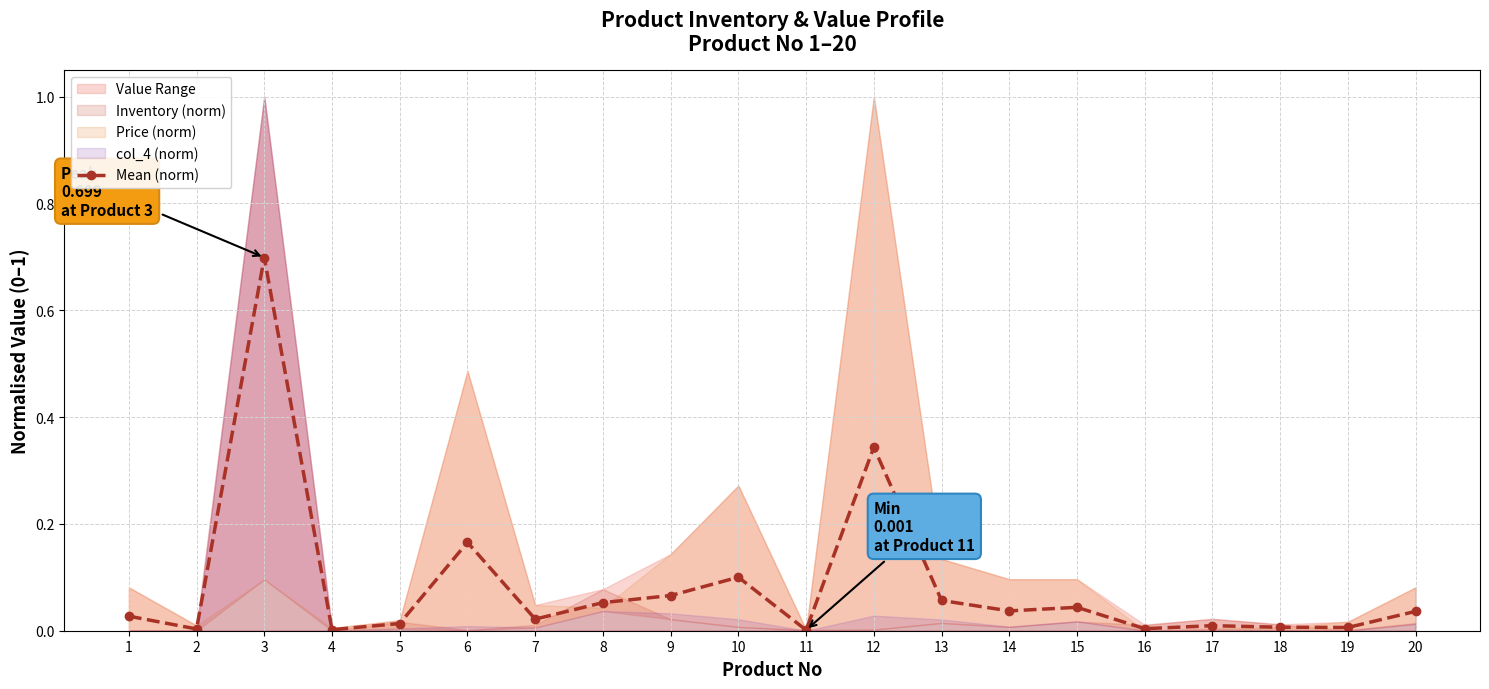

What is the sum of the values at 10 and 16?

0.1